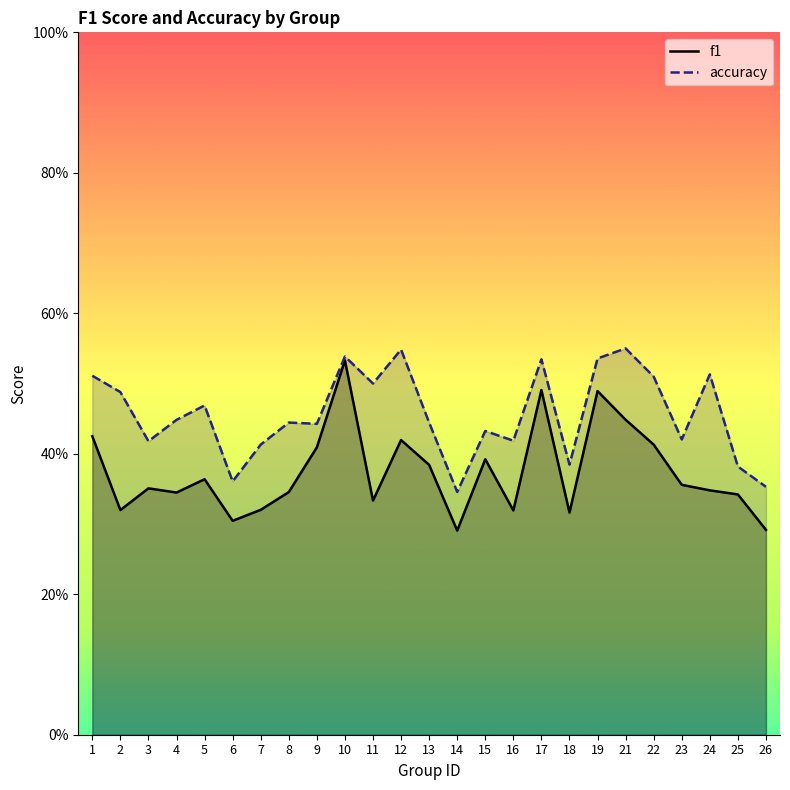

What is the sum of all accuracy values?

11.4